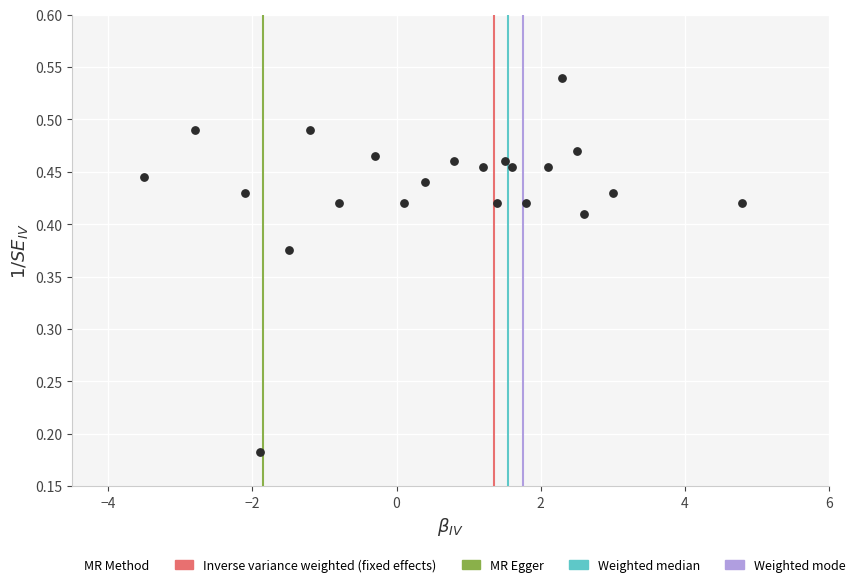

What is the range of X values (max minus min)?

8.3